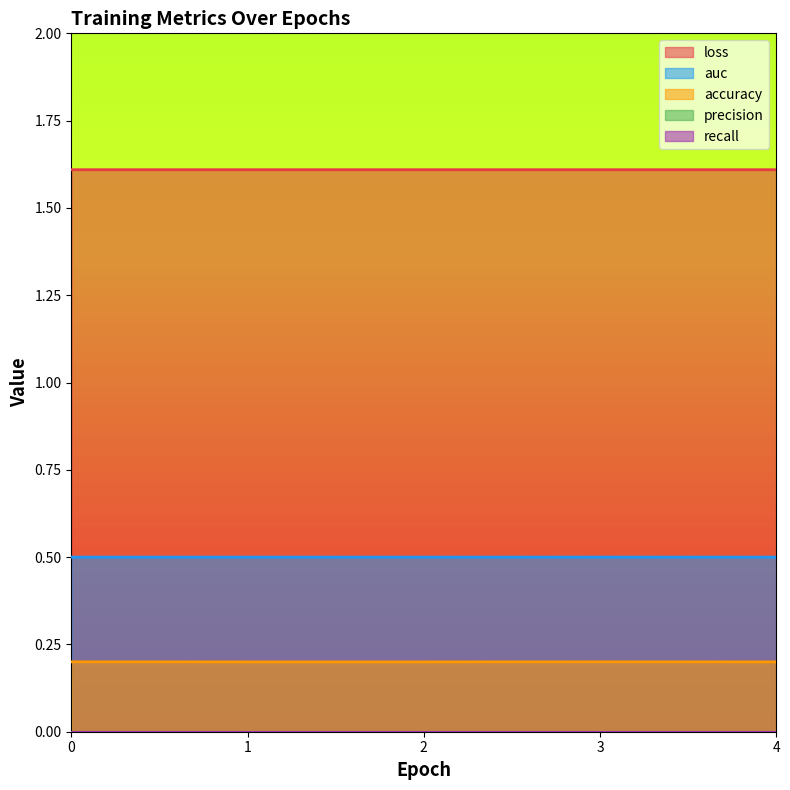

In loss, how many points are higher than both neighbors (excluding endpoints)?

1